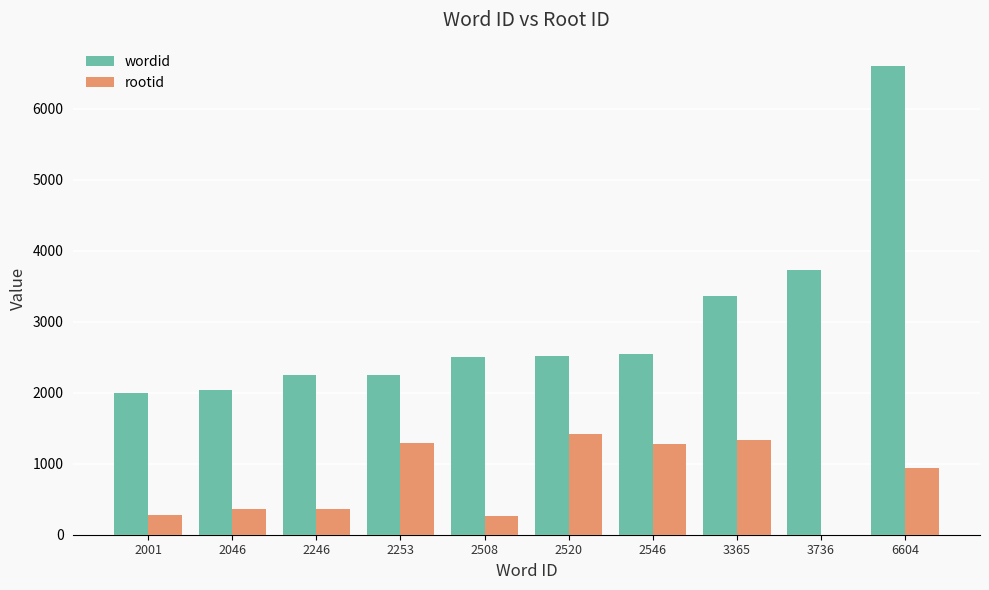

Which series has the largest range (max minus min)?

wordid